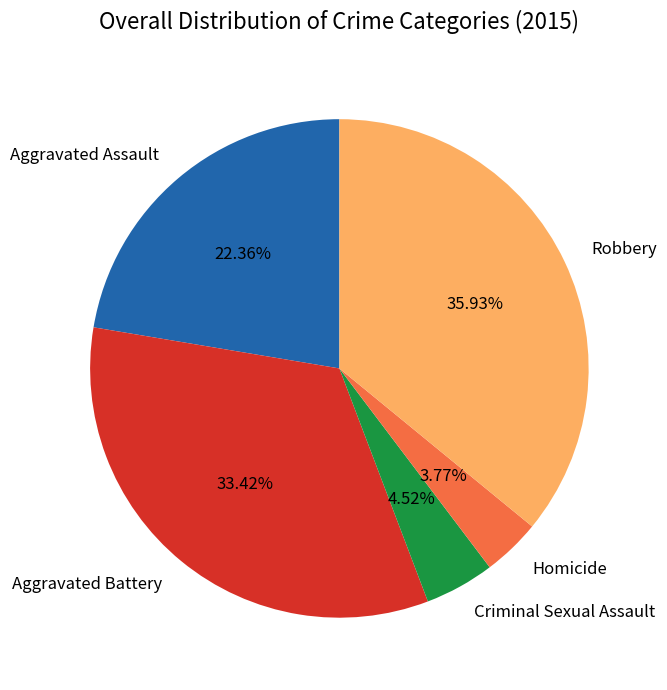

Rank the categories by value from highest to lowest.

Robbery, Aggravated Battery, Aggravated Assault, Criminal Sexual Assault, Homicide